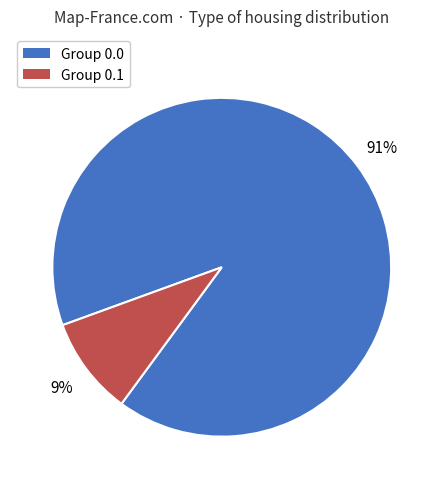

To the nearest percent, what is the average slice percentage?

50%